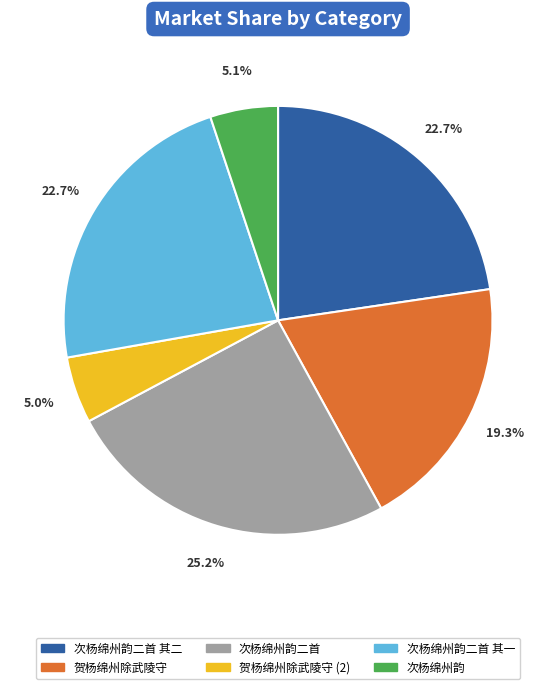

What percentage do 次杨绵州韵二首 and 贺杨绵州除武陵守 (2) together represent?

30.2%